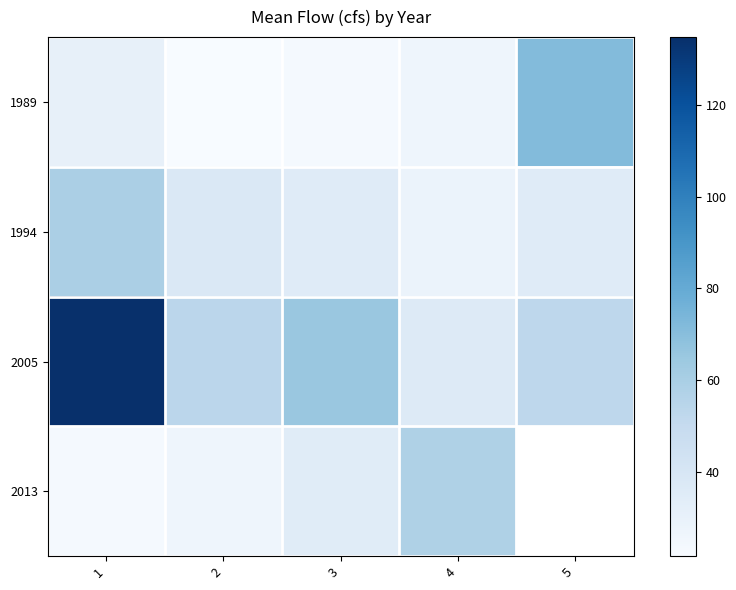

Which series changed the most between 2 and 4?

2013